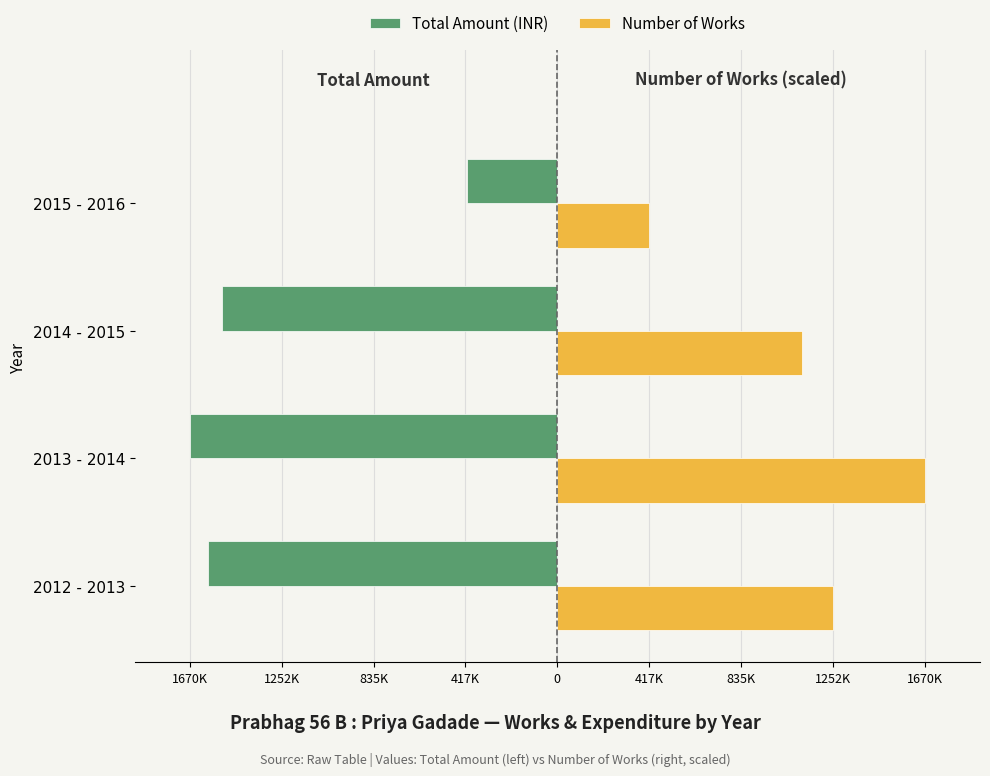

Rank the series by their maximum value, from lowest to highest.

Total Amount (INR), Number of Works